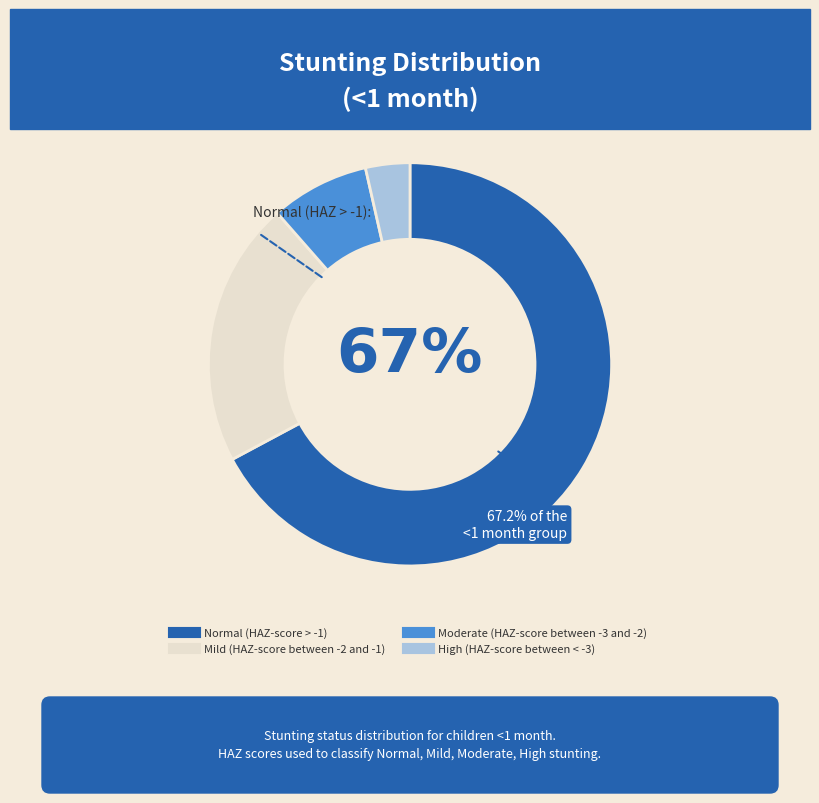

Combined, do High (HAZ-score between < -3) and Mild (HAZ-score between -2 and -1) account for over 50%?

No